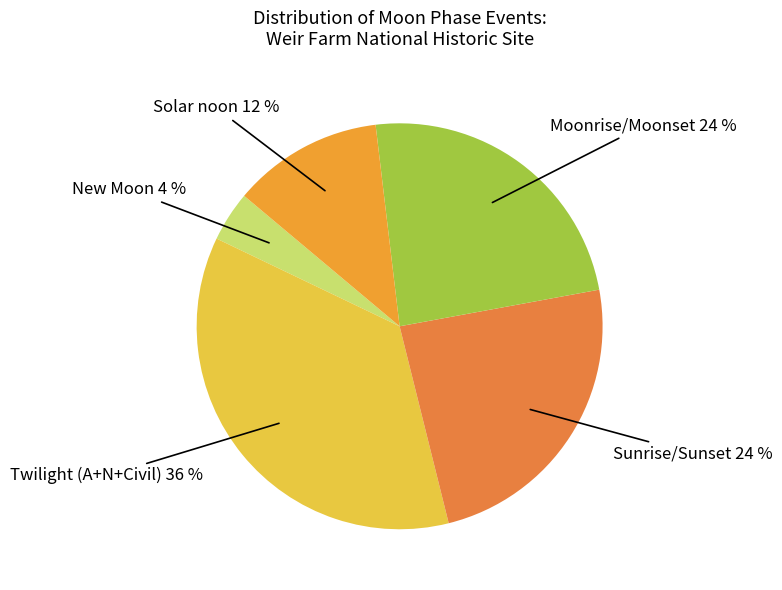

Does any single category account for the majority?

No